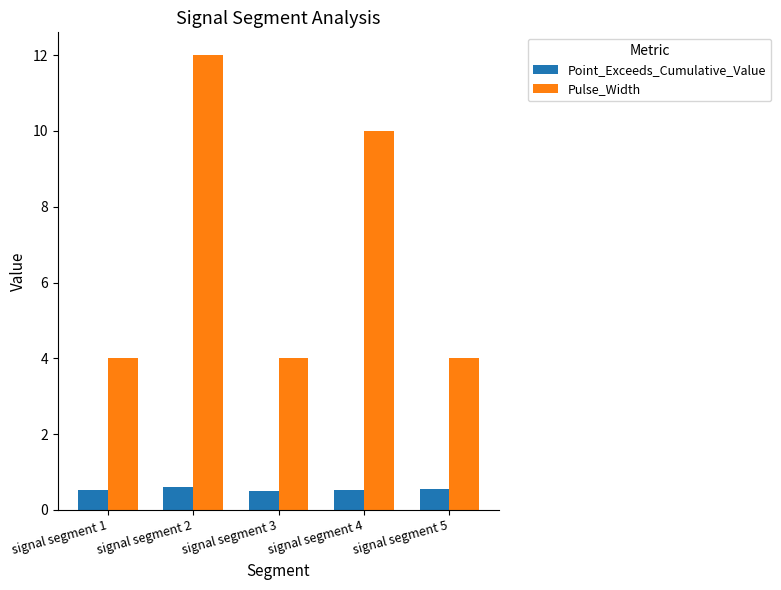

Does the chart contain stacked bars?

No